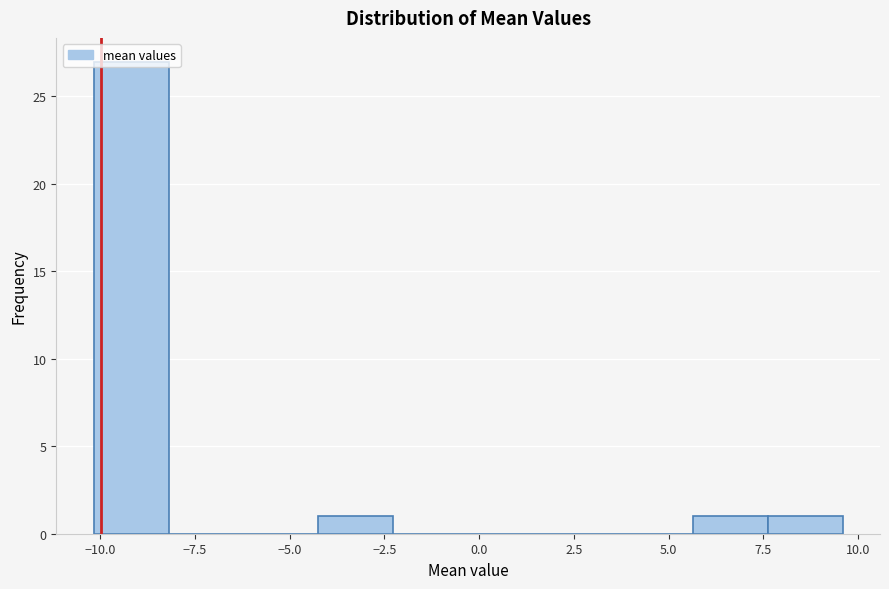

Around what value on the x-axis is the tallest bar? Give the approximate position of its centre, as read against the axis.

-9.0